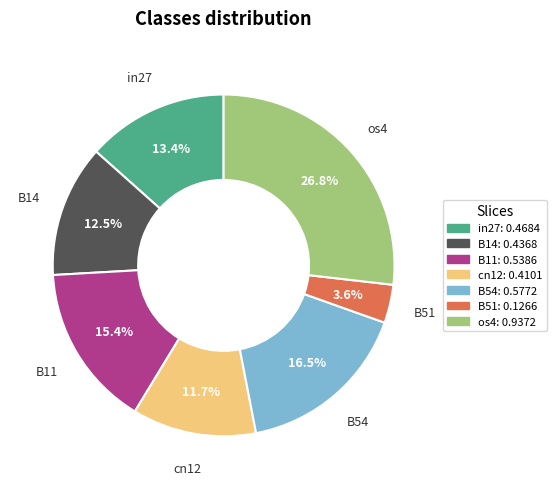

Rank the categories by value from highest to lowest.

os4, B54, B11, in27, B14, cn12, B51